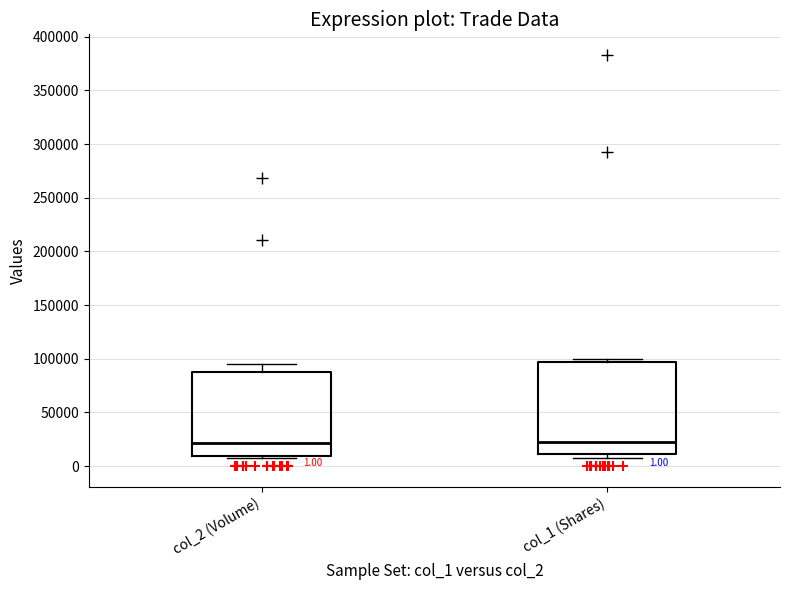

Which box is the tallest, from its lower edge to its upper edge?

col_1 (Shares)